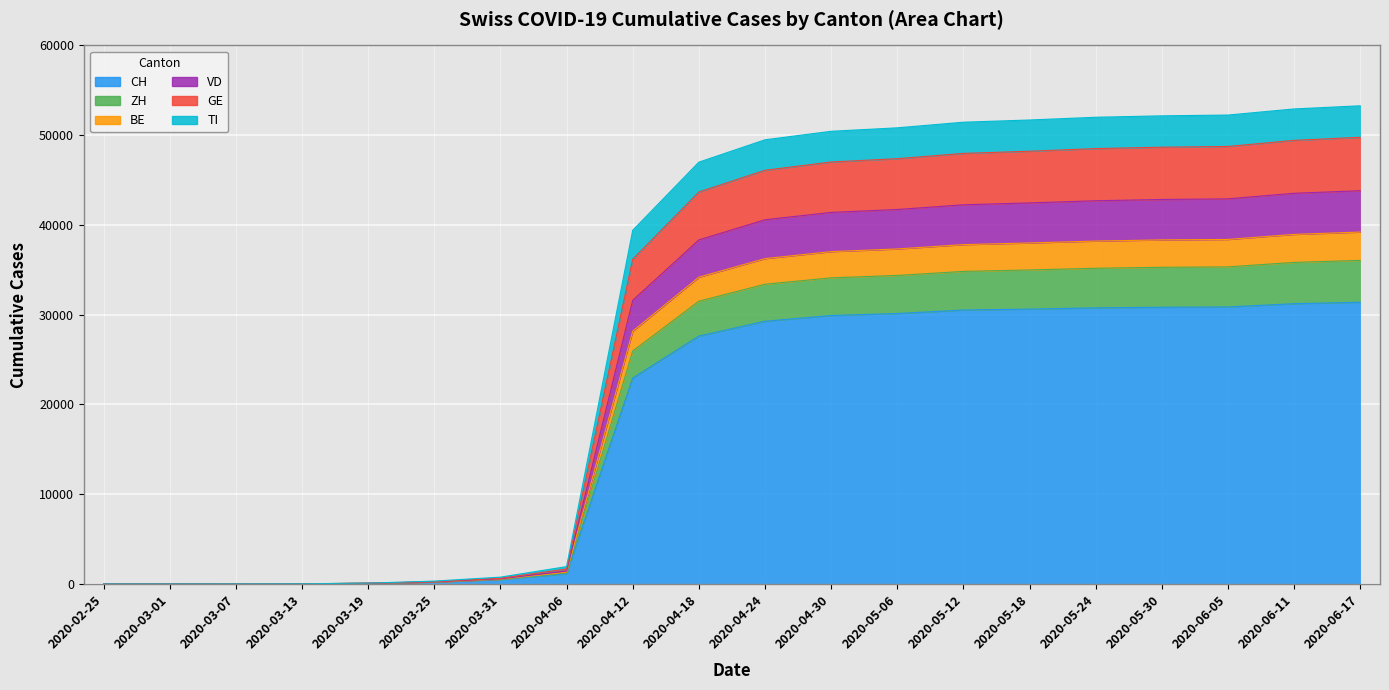

At which category is the sum across all series the highest?

2020-06-17